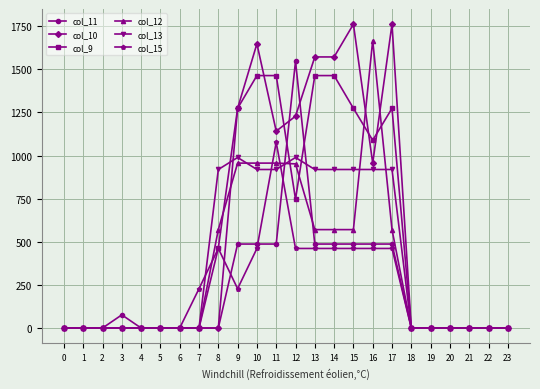

The col_13 series shows 919.3 at 13. True or false?

True